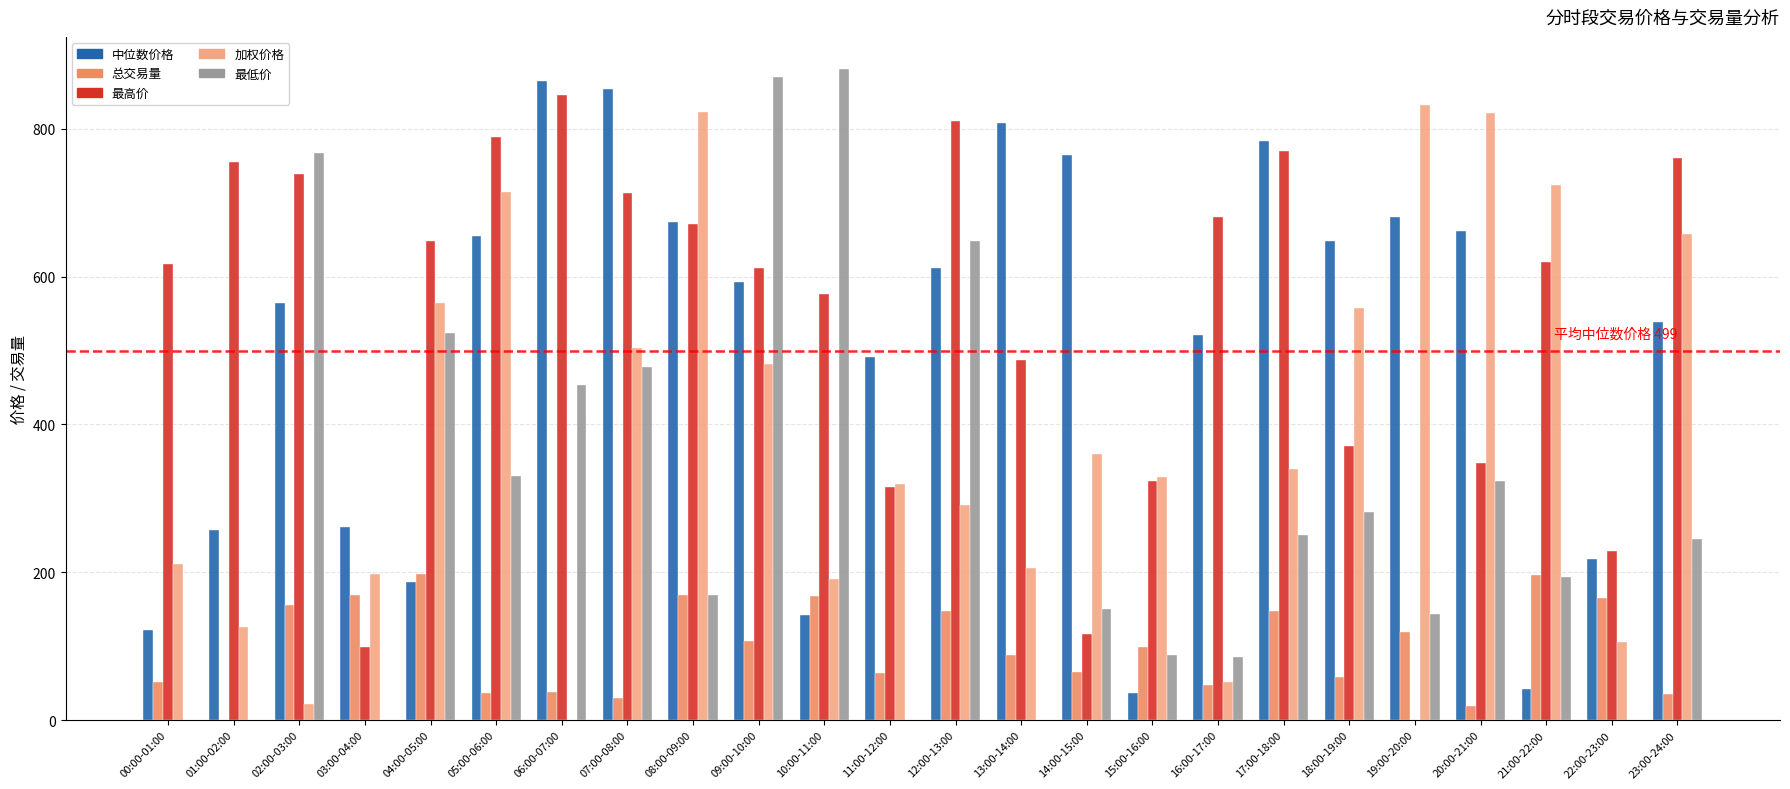

Where is 最高价 nearest to the value 422?

18:00-19:00